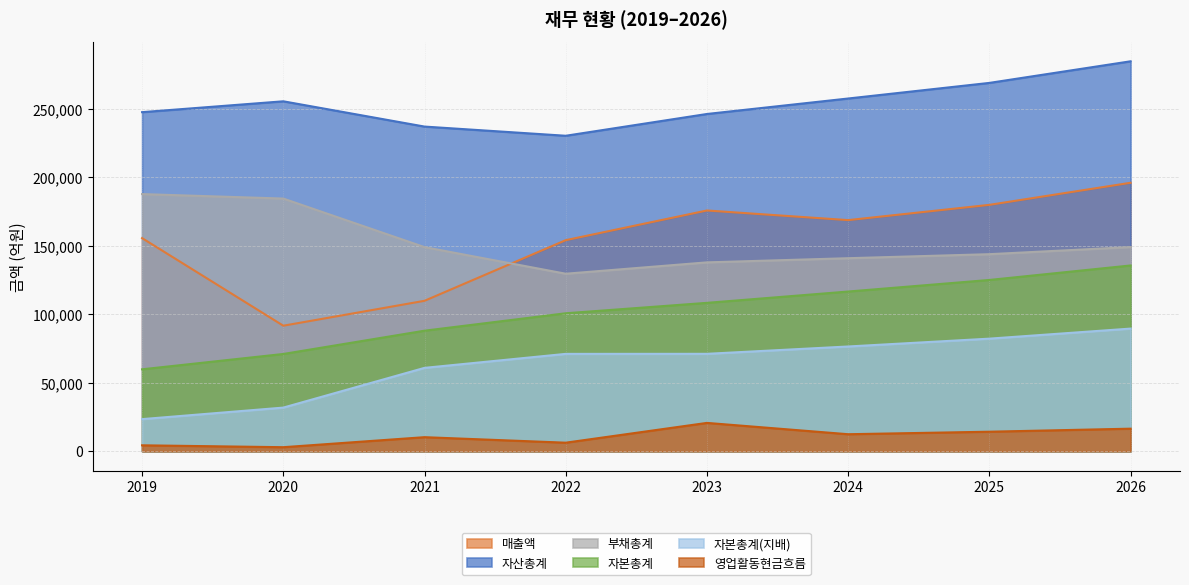

At which category does 자산총계 reach its first local valley?

2022